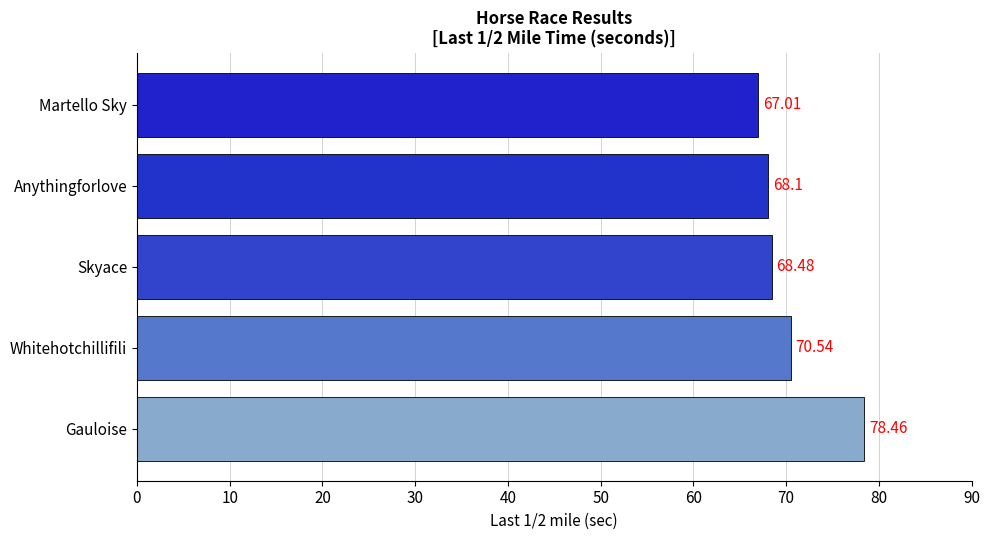

How many distinct data groups are displayed?

1